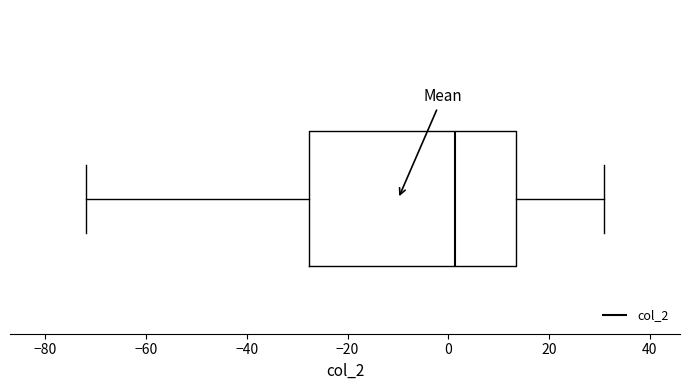

Transcribe this box plot: give where the median line is, the range the box spans, and where the two whiskers end, as read against the x-axis. The values are not printed on the chart, so give them approximately, as read against the axis.

median 2, box -28 to 14, whiskers -72 to 30